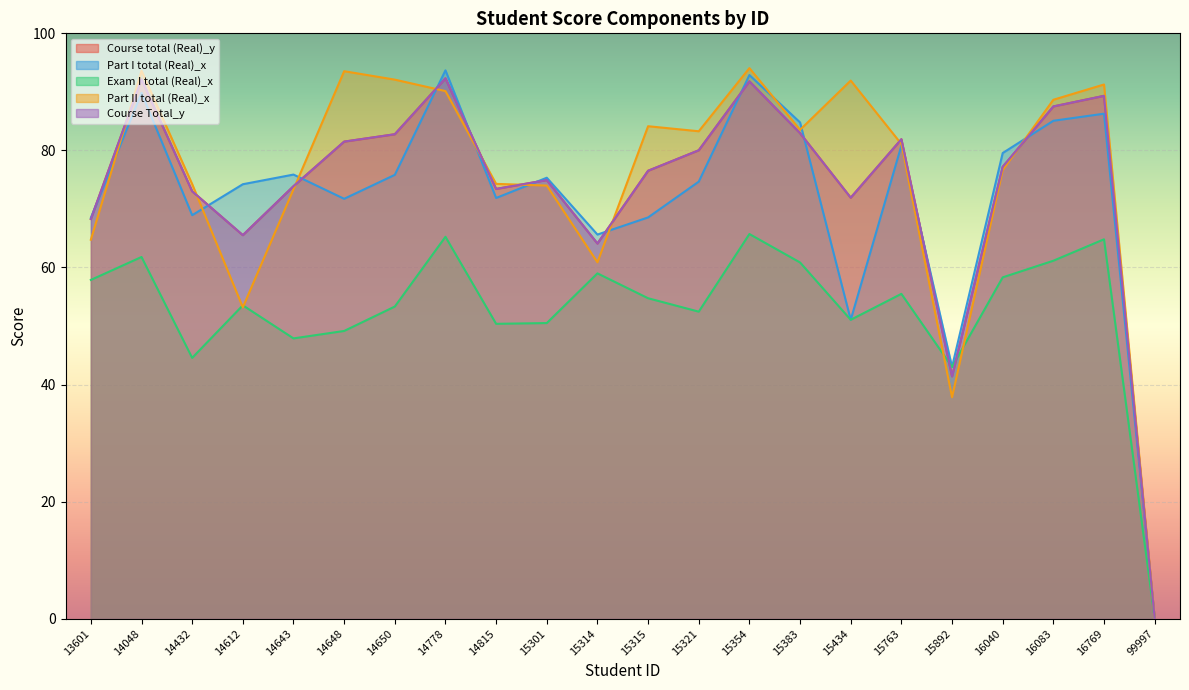

In Exam I total (Real)_x, how many points are lower than both neighbors (excluding endpoints)?

6